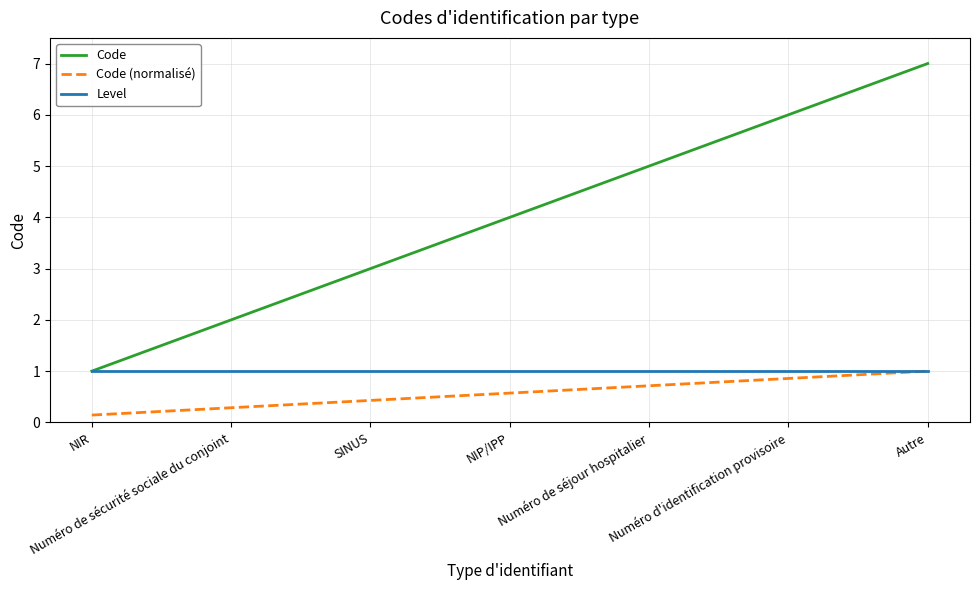

True or false: Code and Code (normalisé) cross at least once.

False